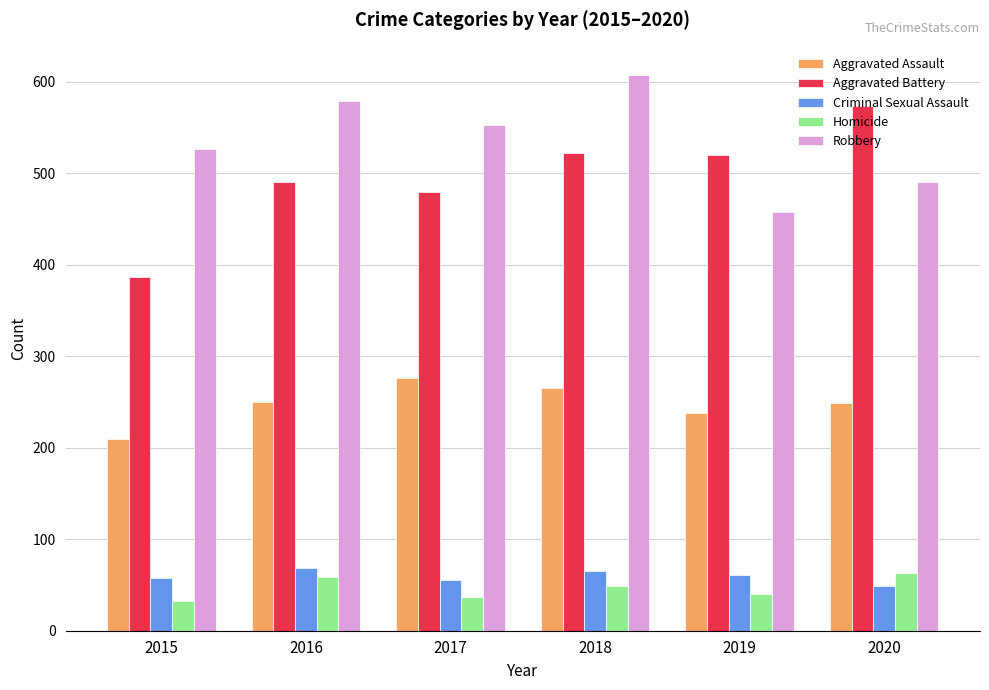

How many series are shown in this chart?

5